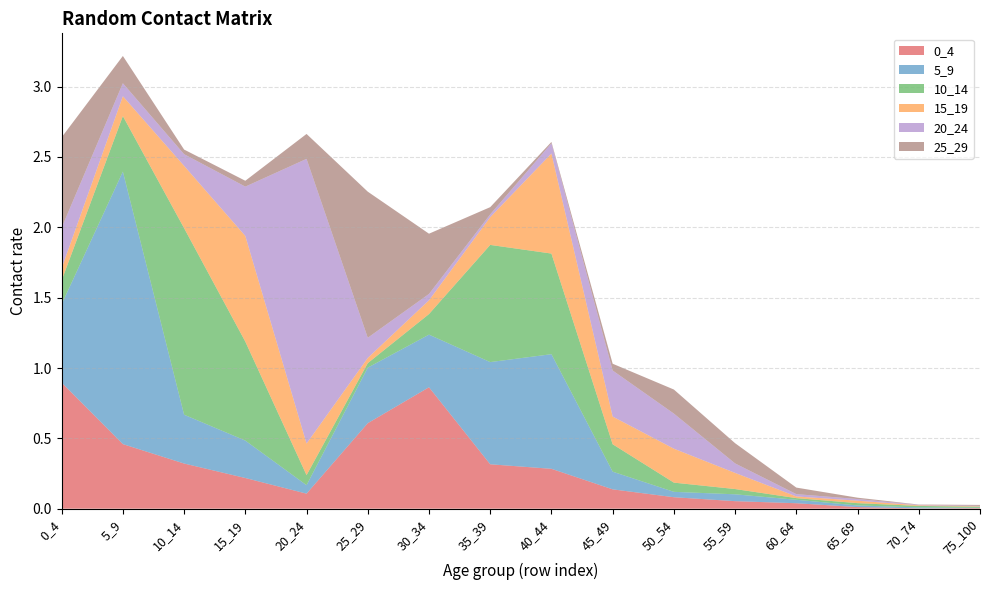

Reading right to left, what are all the values shown in this chart?

0_4: 75_100=0.0	70_74=0.0	65_69=0.0	60_64=0.0	55_59=0.1	50_54=0.1	45_49=0.1	40_44=0.3	35_39=0.3	30_34=0.9	25_29=0.6	20_24=0.1	15_19=0.2	10_14=0.3	5_9=0.5	0_4=0.9
5_9: 75_100=0.0	70_74=0.0	65_69=0.0	60_64=0.0	55_59=0.0	50_54=0.0	45_49=0.1	40_44=0.8	35_39=0.7	30_34=0.4	25_29=0.4	20_24=0.1	15_19=0.3	10_14=0.3	5_9=1.9	0_4=0.6
10_14: 75_100=0.0	70_74=0.0	65_69=0.0	60_64=0.0	55_59=0.0	50_54=0.1	45_49=0.2	40_44=0.7	35_39=0.8	30_34=0.1	25_29=0.0	20_24=0.1	15_19=0.7	10_14=1.3	5_9=0.4	0_4=0.2
15_19: 75_100=0.0	70_74=0.0	65_69=0.0	60_64=0.0	55_59=0.1	50_54=0.2	45_49=0.2	40_44=0.7	35_39=0.2	30_34=0.1	25_29=0.0	20_24=0.2	15_19=0.8	10_14=0.4	5_9=0.1	0_4=0.1
20_24: 75_100=0.0	70_74=0.0	65_69=0.0	60_64=0.0	55_59=0.1	50_54=0.2	45_49=0.3	40_44=0.1	35_39=0.0	30_34=0.0	25_29=0.1	20_24=2.0	15_19=0.4	10_14=0.1	5_9=0.1	0_4=0.3
25_29: 75_100=0.0	70_74=0.0	65_69=0.0	60_64=0.0	55_59=0.1	50_54=0.2	45_49=0.0	40_44=0.0	35_39=0.1	30_34=0.4	25_29=1.0	20_24=0.2	15_19=0.0	10_14=0.0	5_9=0.2	0_4=0.6